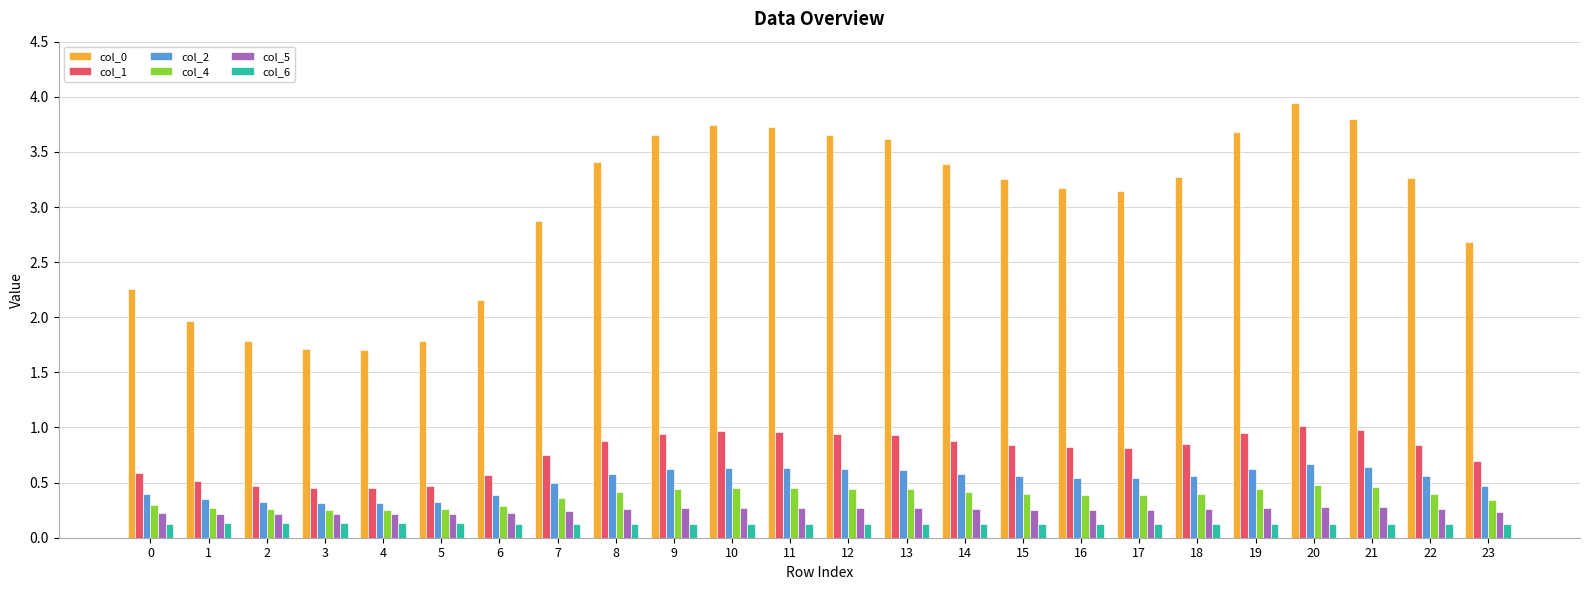

Does the chart contain any negative values?

No